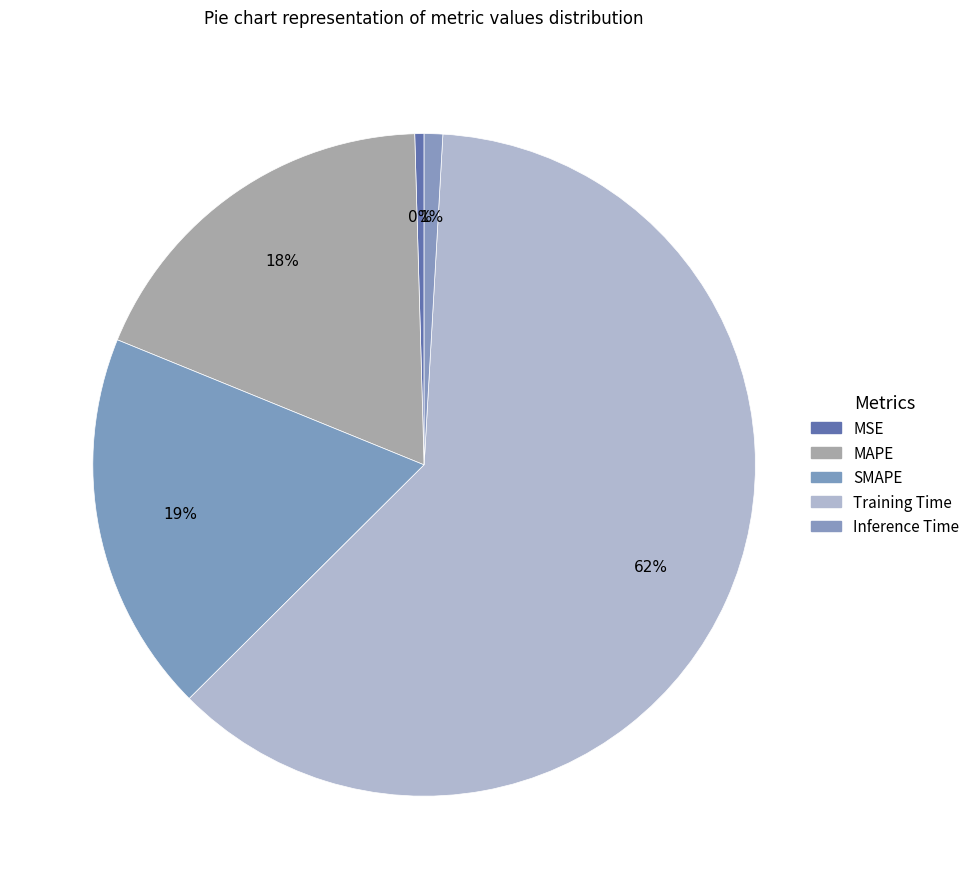

Which slice is the largest?

Training Time